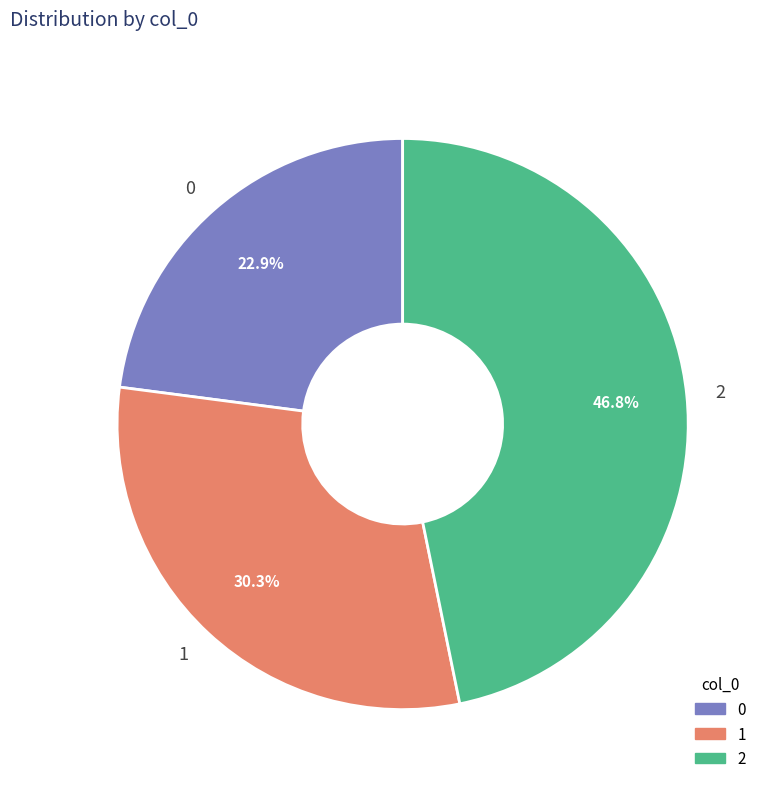

Which slice is the largest?

2